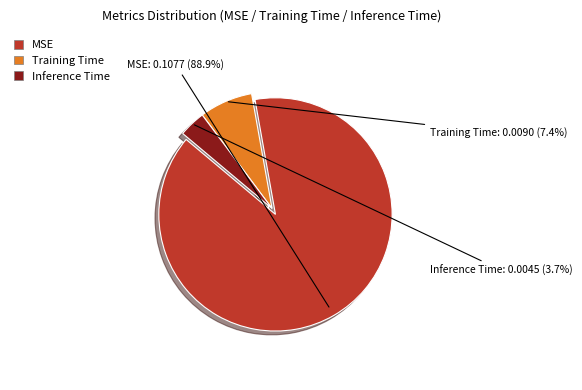

Is it true that MSE is 89% of the pie?

True